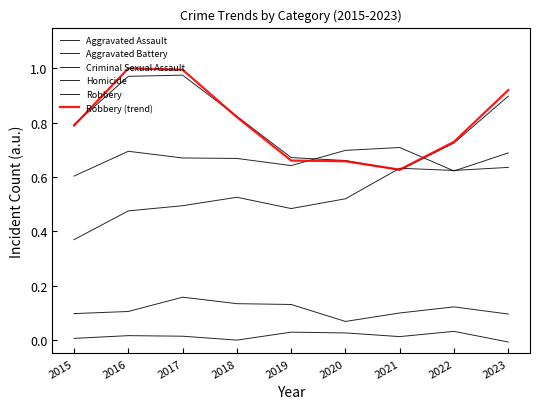

How many lines are shown in the chart?

6